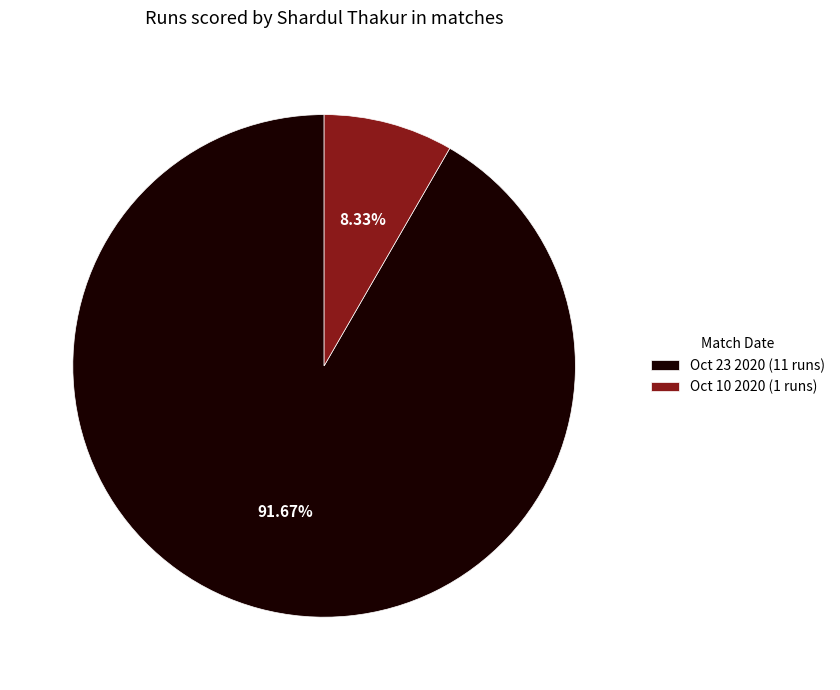

What percentage is the Oct 23 2020 slice, to the nearest percent?

92%